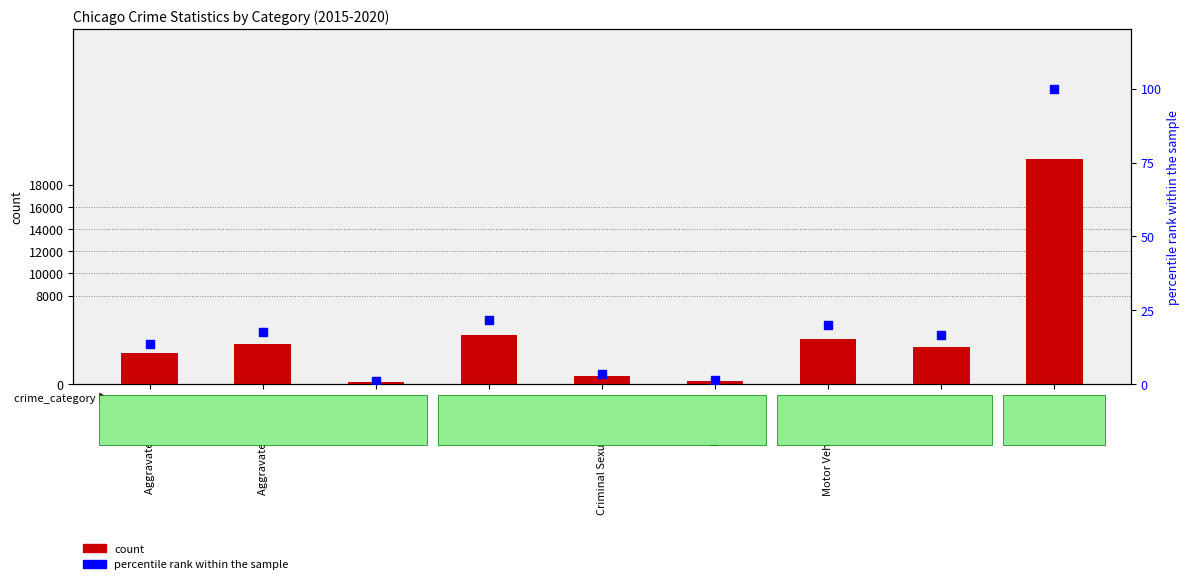

Which series has the largest total across all categories?

count